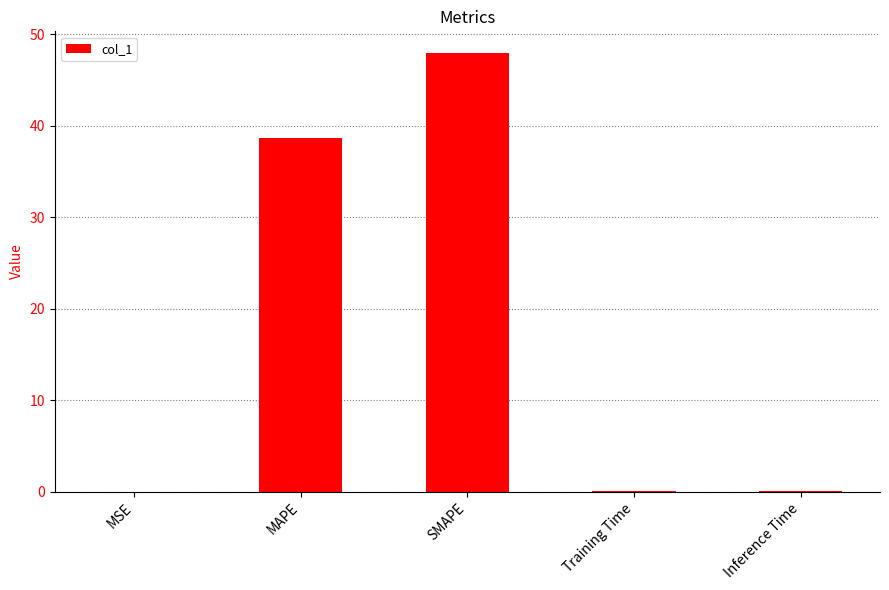

What is the greatest value displayed?

47.9